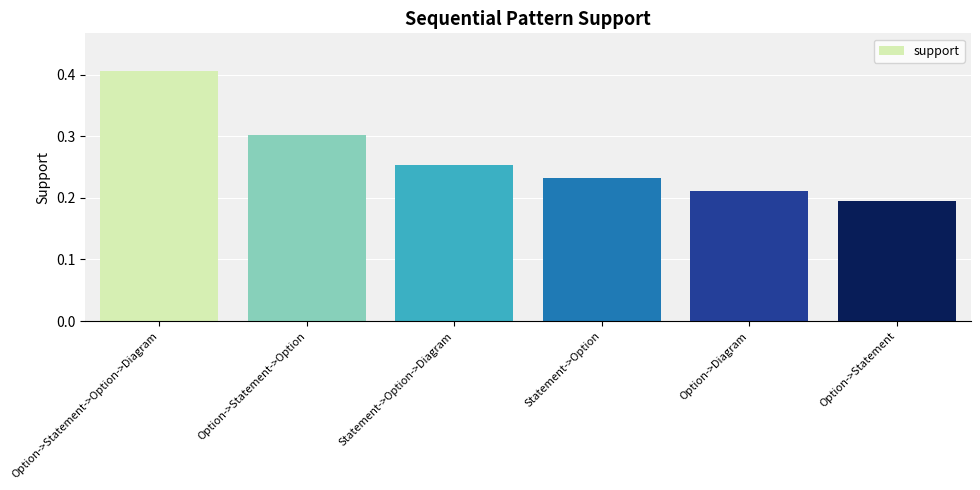

Rank the categories by value from lowest to highest.

Option->Statement, Option->Diagram, Statement->Option, Statement->Option->Diagram, Option->Statement->Option, Option->Statement->Option->Diagram